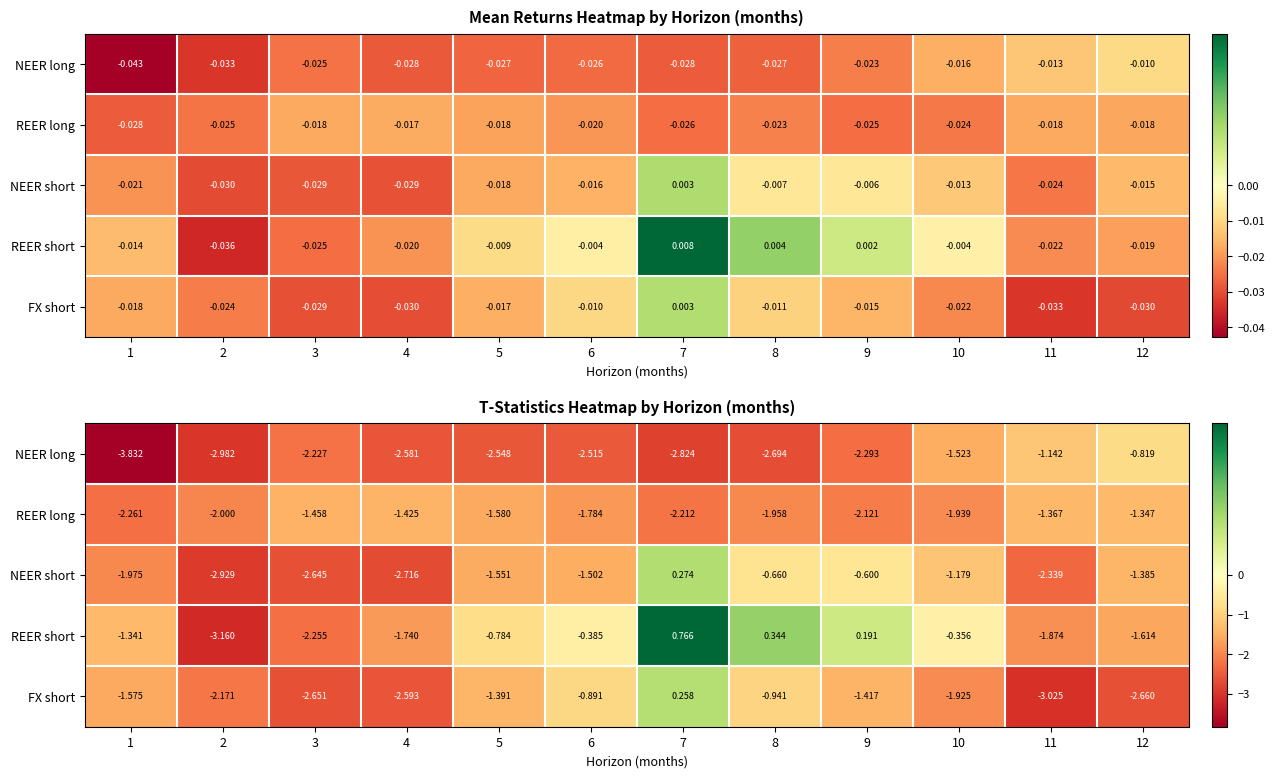

What is the smallest value displayed?

-3.8